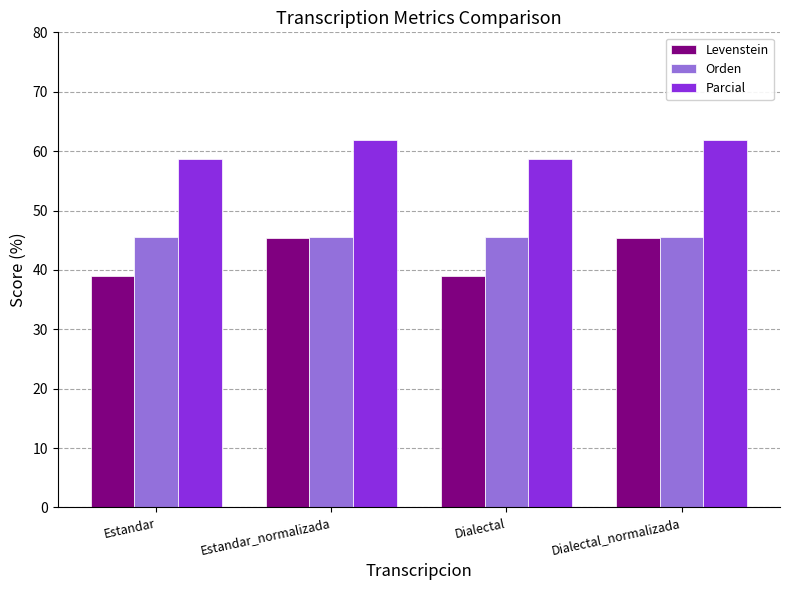

What is the average value of the Parcial series?

60.2